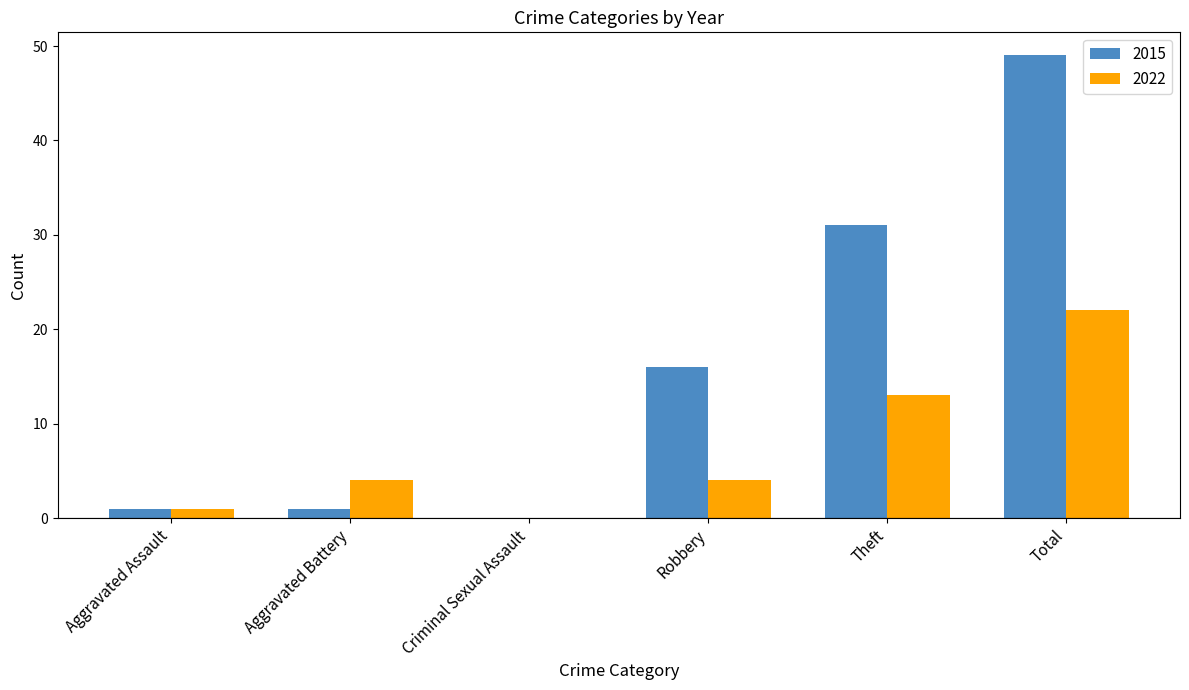

The value of 2015 at Criminal Sexual Assault is -28. True or false?

False